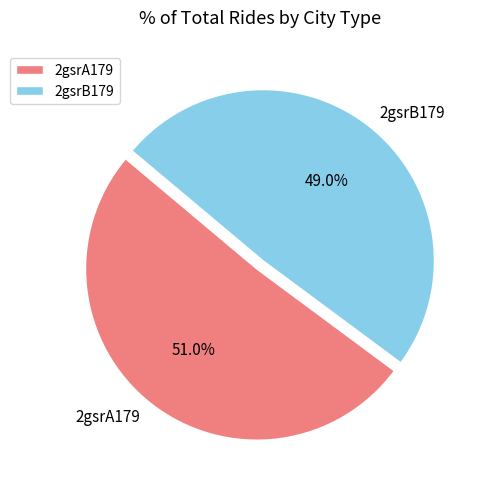

How many slices are in this pie chart?

2